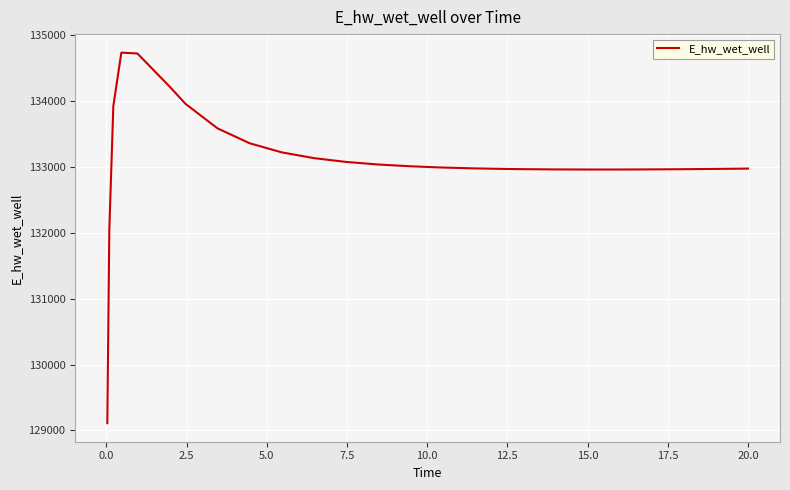

What is the minimum value shown in the chart?

129110.6